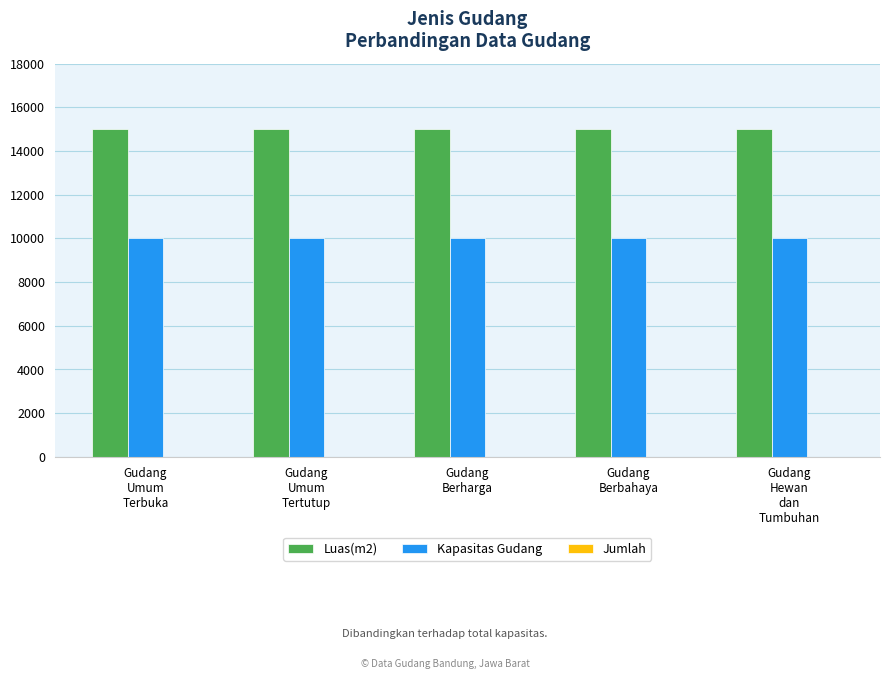

What is the maximum value shown in the chart?

15000